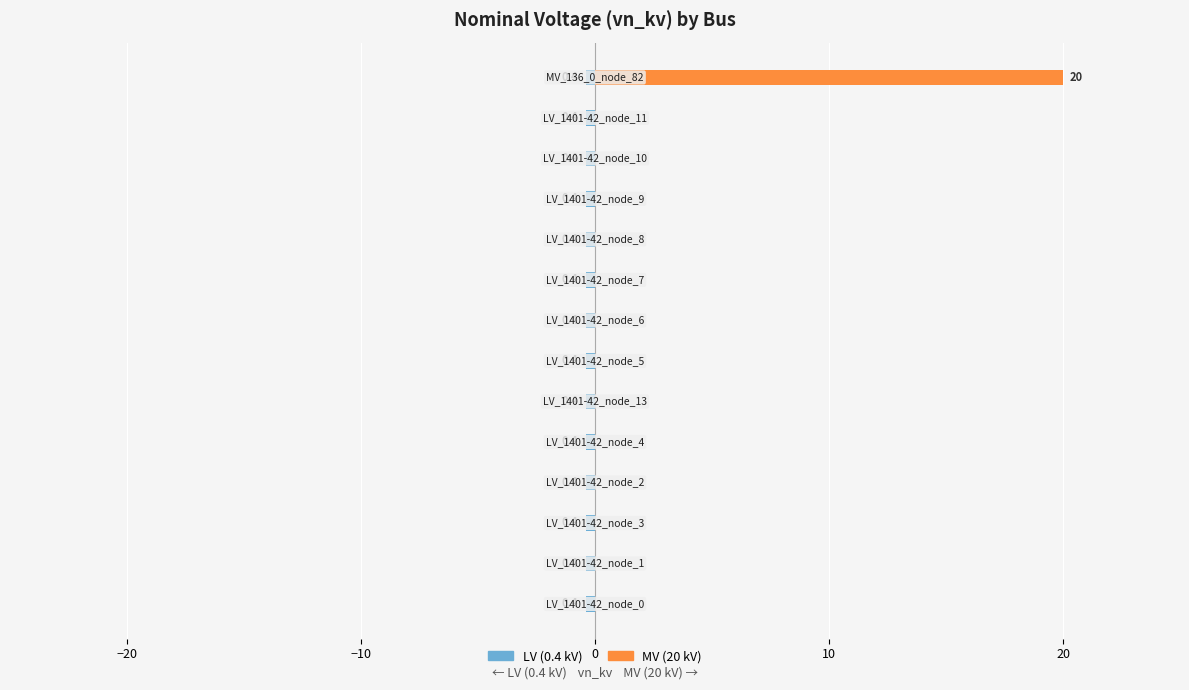

How many data points does each series have?

14